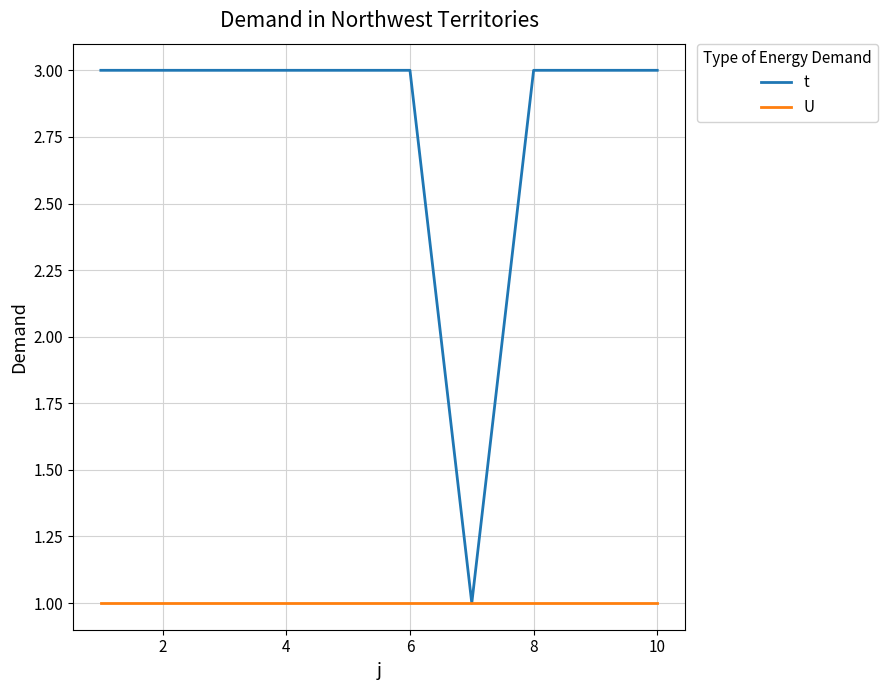

Which series has the largest total across all categories?

t